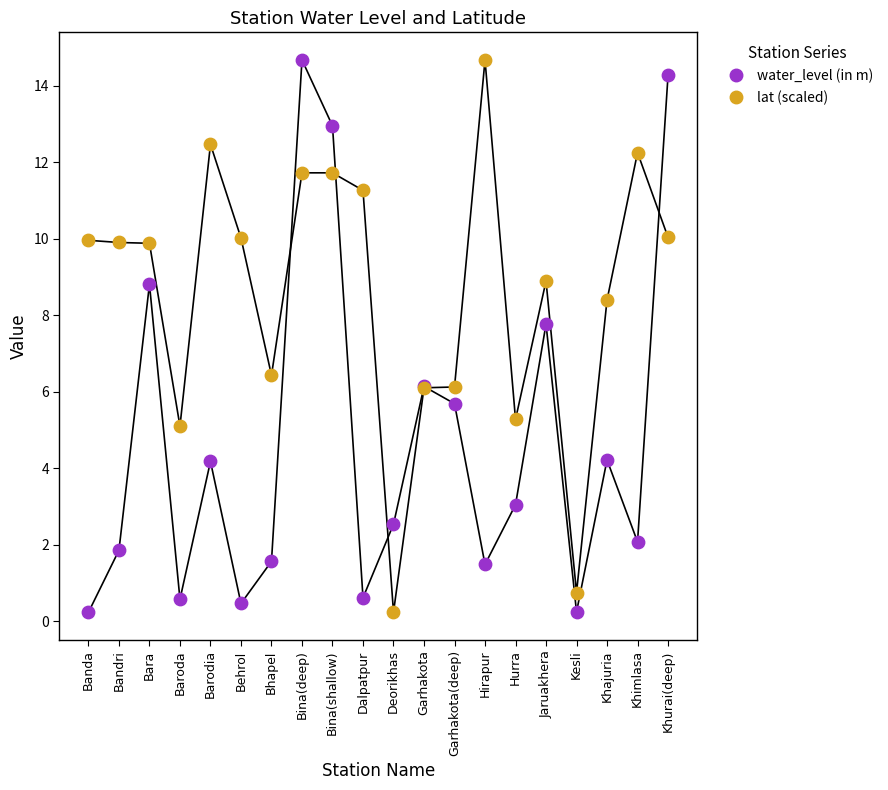

Across all series, what Y value is closest to 7?

6.4